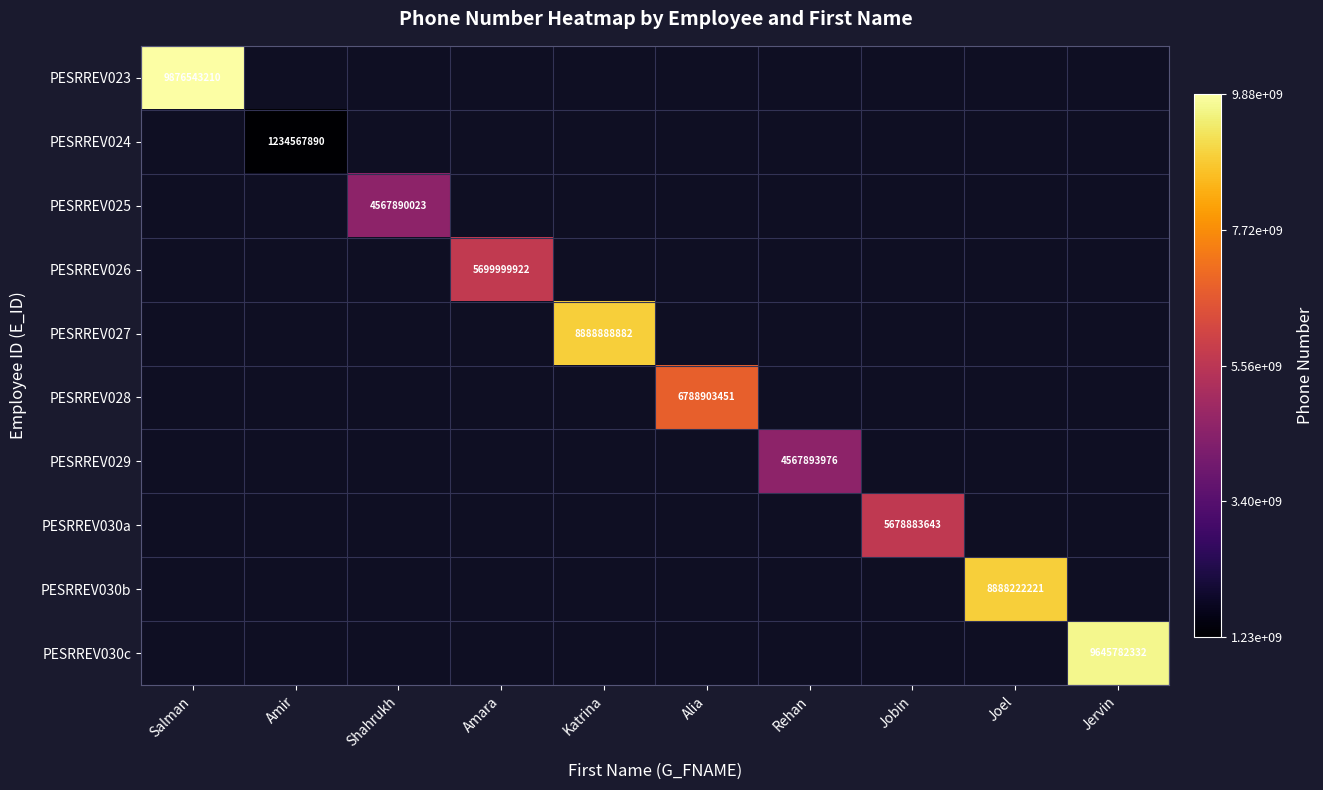

How many categories are shown in the chart?

10